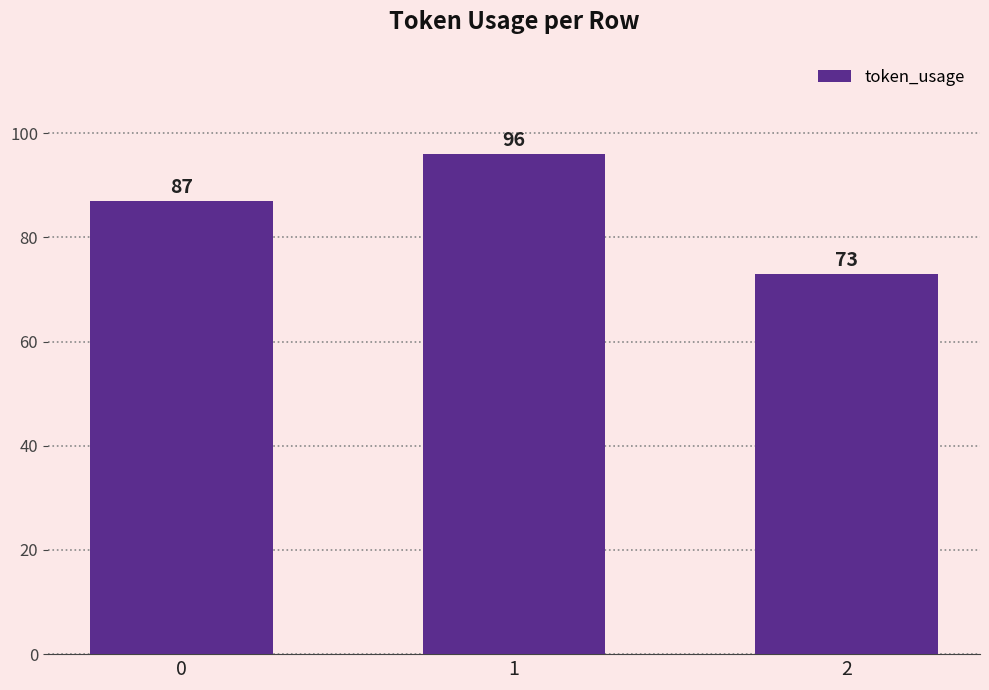

Approximately how many times larger is the value at 2 compared to 0?

0.8